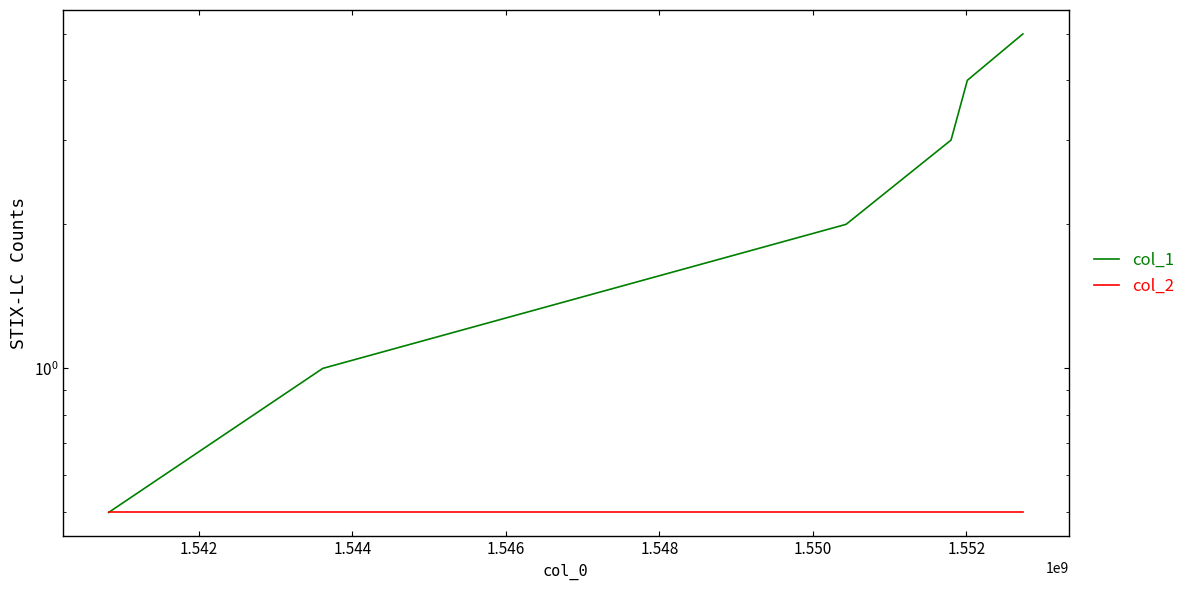

Which series changed the most between 1.542 and 1.550?

col_1